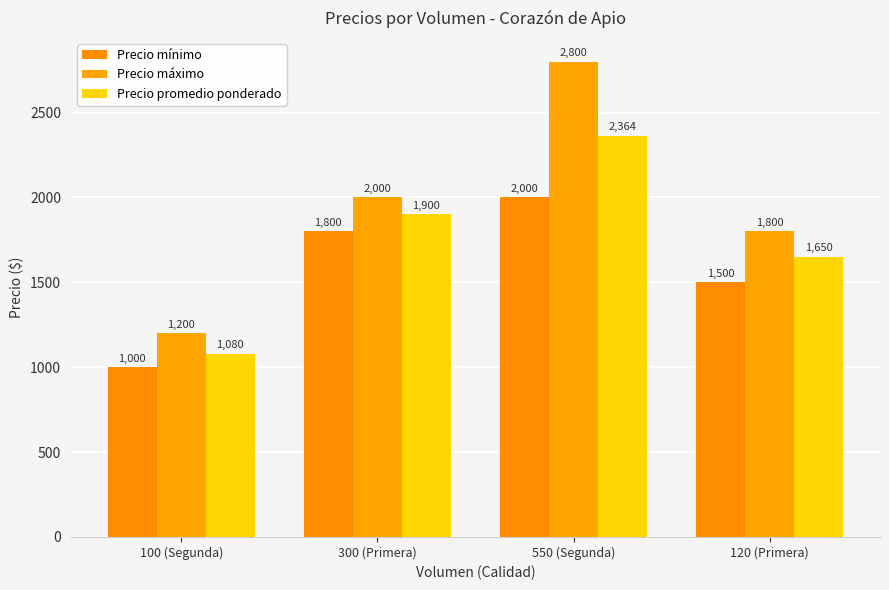

The value of Precio máximo at 550 (Segunda) is 1780. True or false?

False